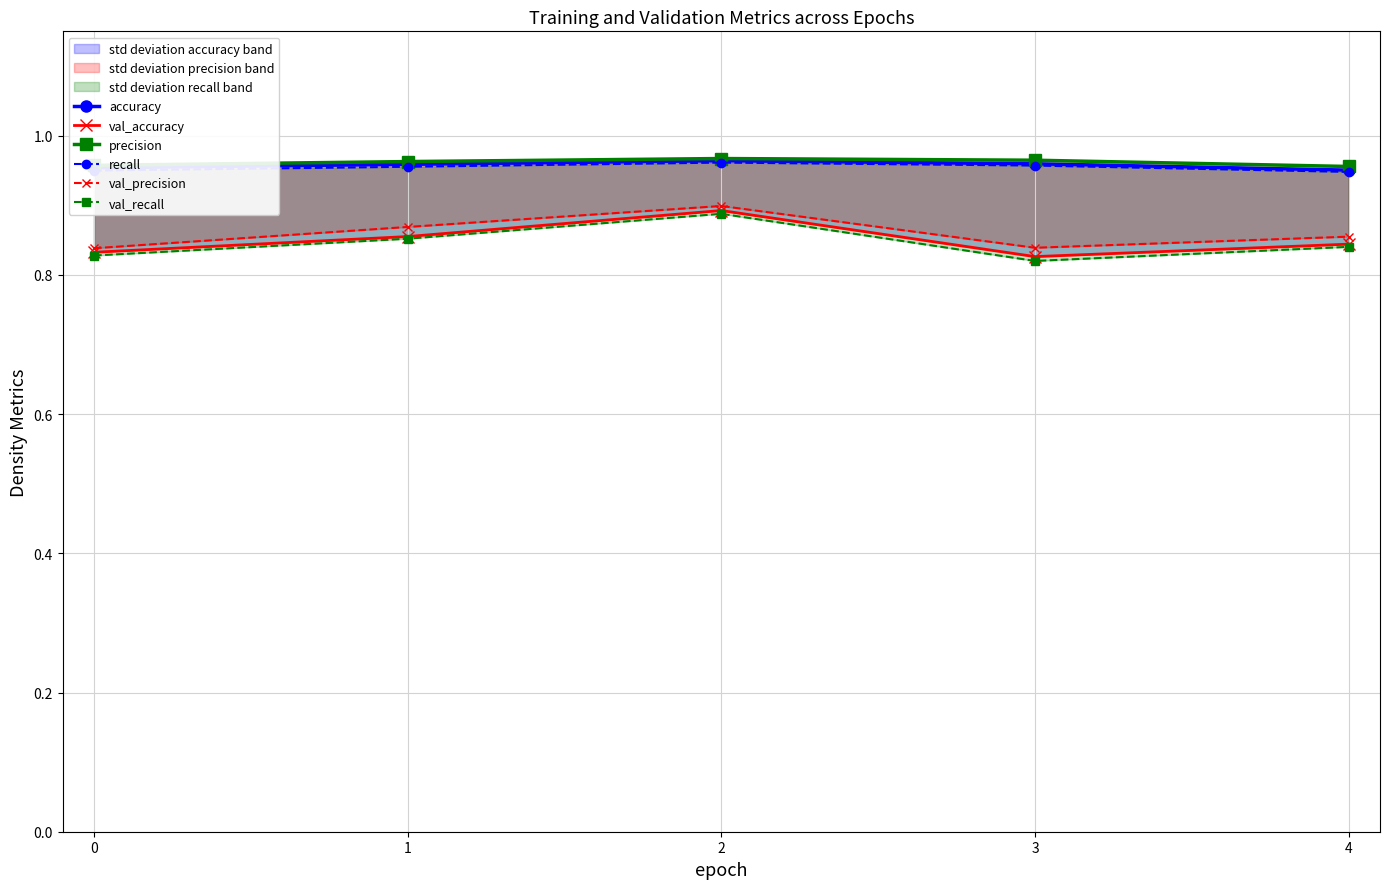

Rank the series at 2 from lowest to highest value.

val_recall, val_accuracy, val_precision, recall, accuracy, precision